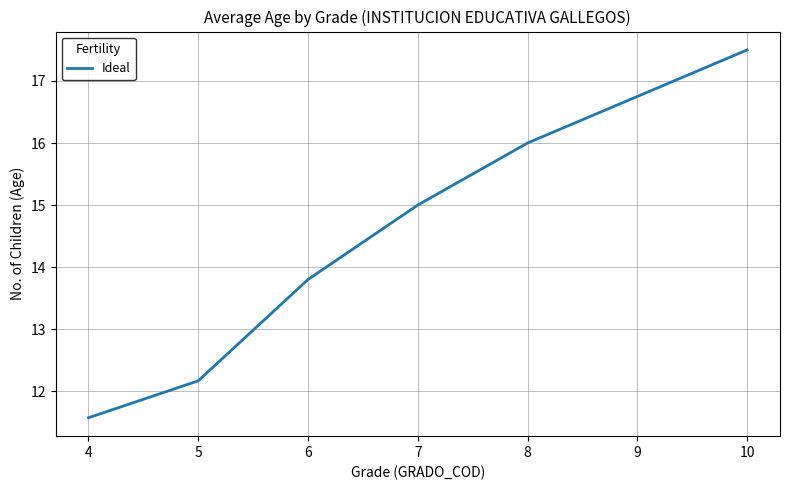

What is the change in value from 4 to 6?

+2.2